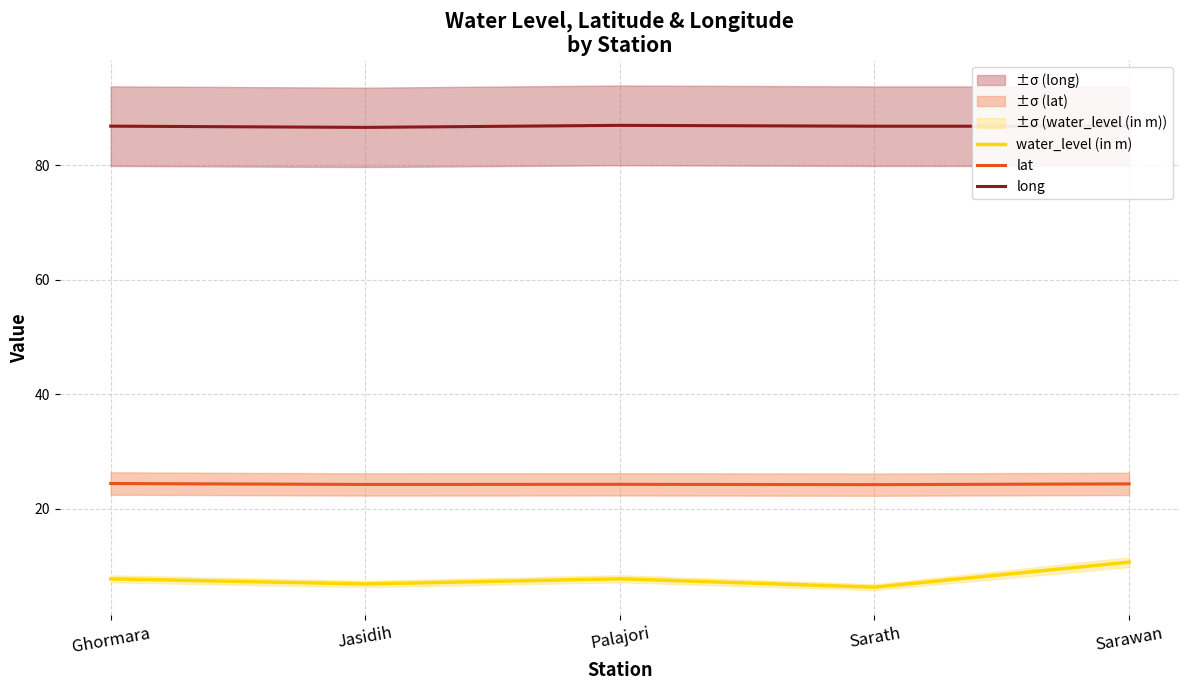

What is the label of the 3rd point from the right?

Palajori